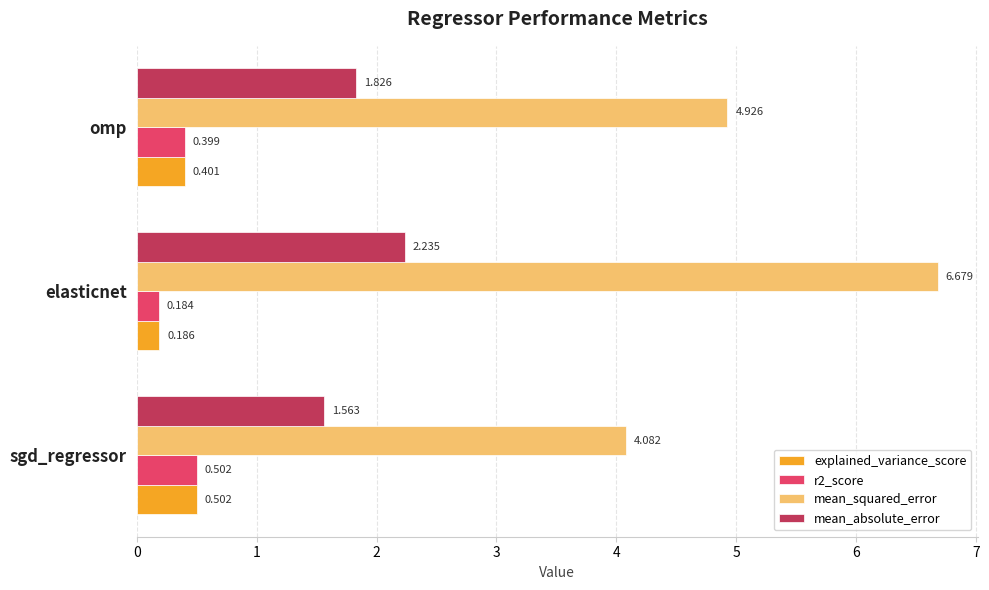

Rank the categories by explained_variance_score value from highest to lowest.

sgd_regressor, omp, elasticnet